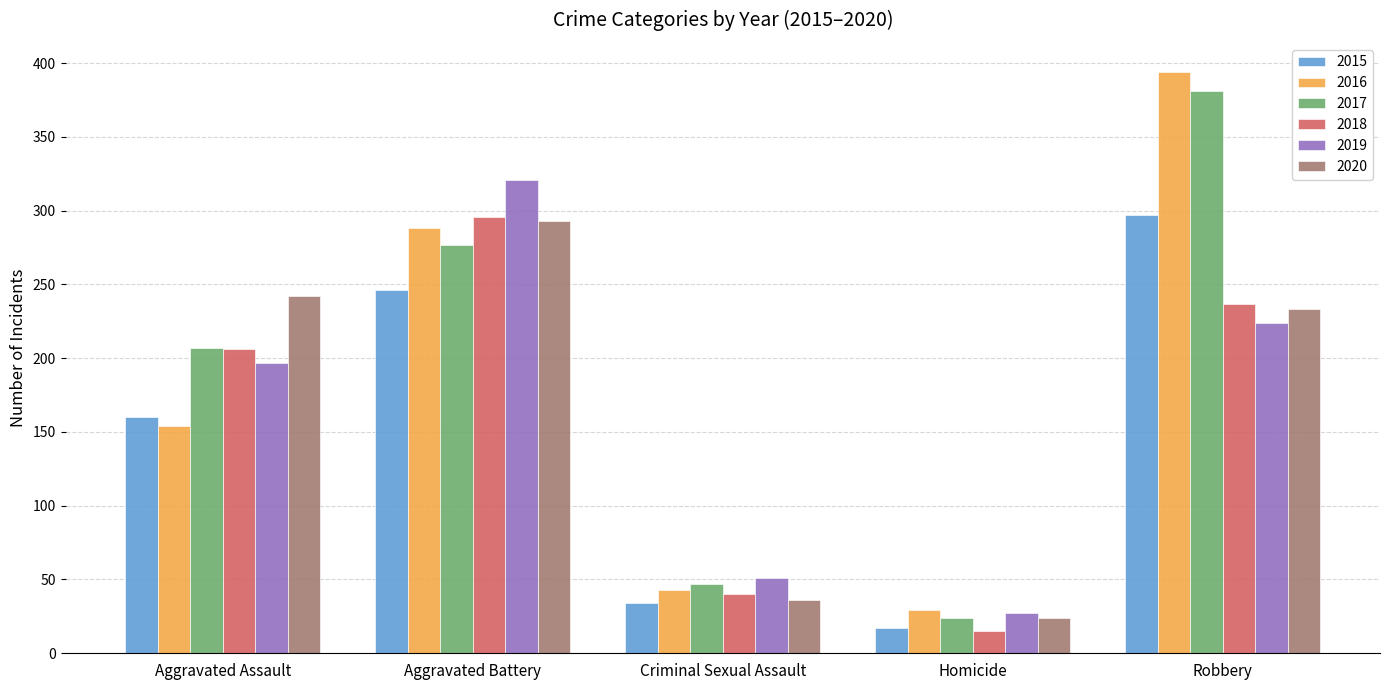

What is the lowest value of the 2017 series?

24